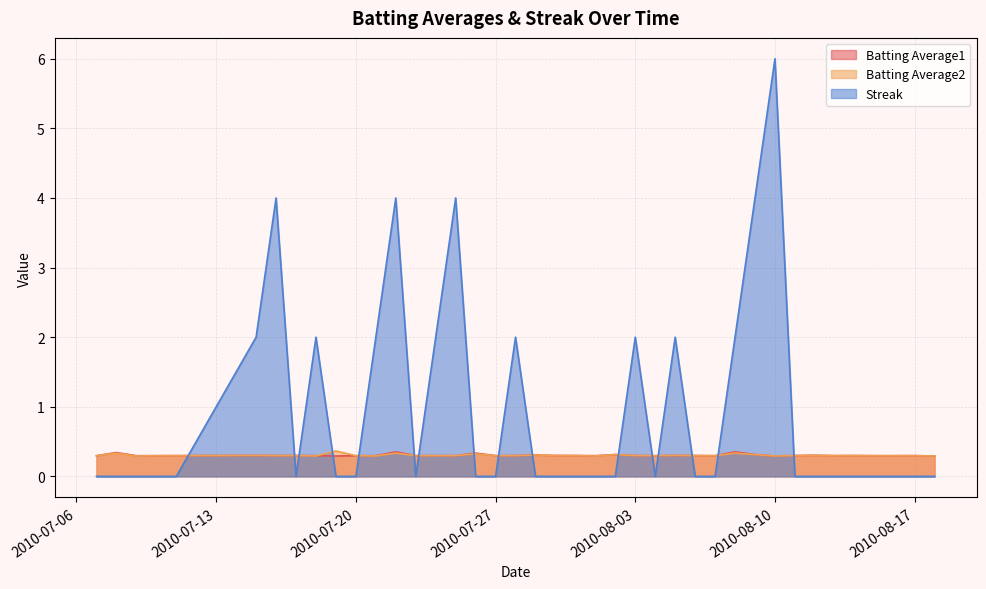

Reading left to right, list all the values displayed in this chart.

Batting Average1: 0.3	0.3	0.3	0.3	0.3	0.3	0.3	0.3	0.3	0.3	0.3	0.3	0.4	0.3	0.3	0.3	0.3	0.3	0.3	0.3	0.3	0.3	0.3	0.3	0.3	0.3	0.3	0.3	0.3	0.4	0.3	0.3	0.3	0.3	0.3	0.3	0.3	0.3	0.3	0.3
Batting Average2: 0.3	0.3	0.3	0.3	0.3	0.3	0.3	0.3	0.3	0.4	0.3	0.3	0.3	0.3	0.3	0.3	0.3	0.3	0.3	0.3	0.3	0.3	0.3	0.3	0.3	0.3	0.3	0.3	0.3	0.3	0.3	0.3	0.3	0.3	0.3	0.3	0.3	0.3	0.3	0.3
Streak: 0.0	0.0	0.0	0.0	0.0	2.0	4.0	0.0	2.0	0.0	0.0	2.0	4.0	0.0	2.0	4.0	0.0	0.0	2.0	0.0	0.0	0.0	0.0	0.0	2.0	0.0	2.0	0.0	0.0	2.0	4.0	6.0	0.0	0.0	0.0	0.0	0.0	0.0	0.0	0.0